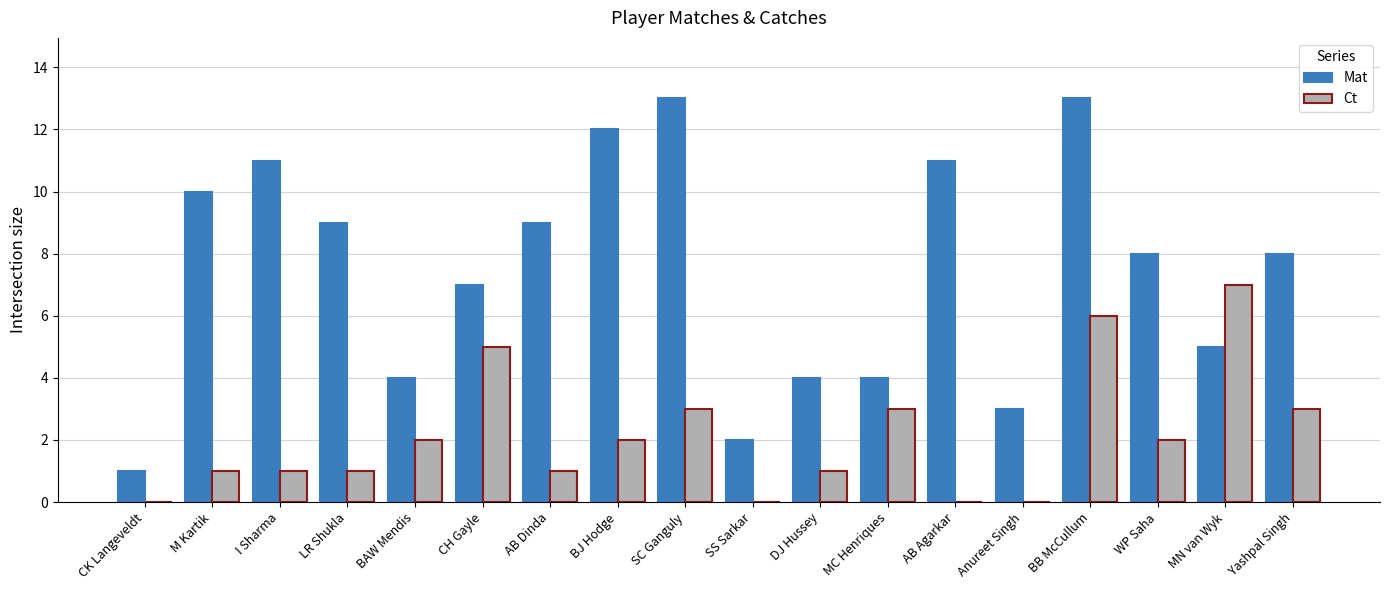

Which series has the largest total across all categories?

Mat